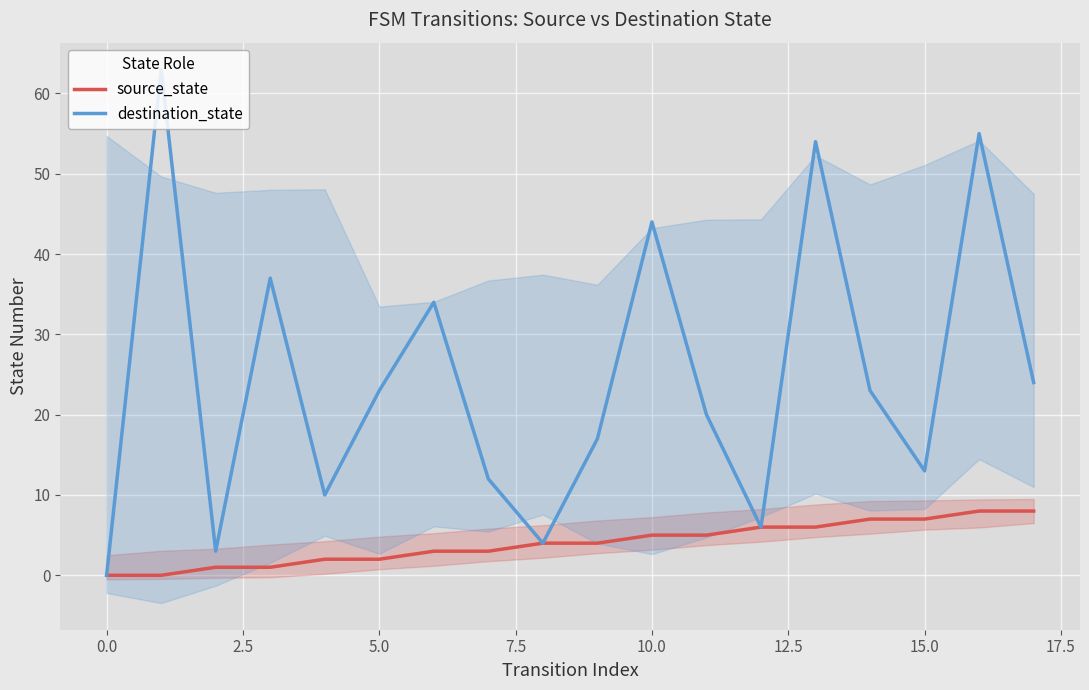

True or false: destination_state and source_state intersect in this chart.

False